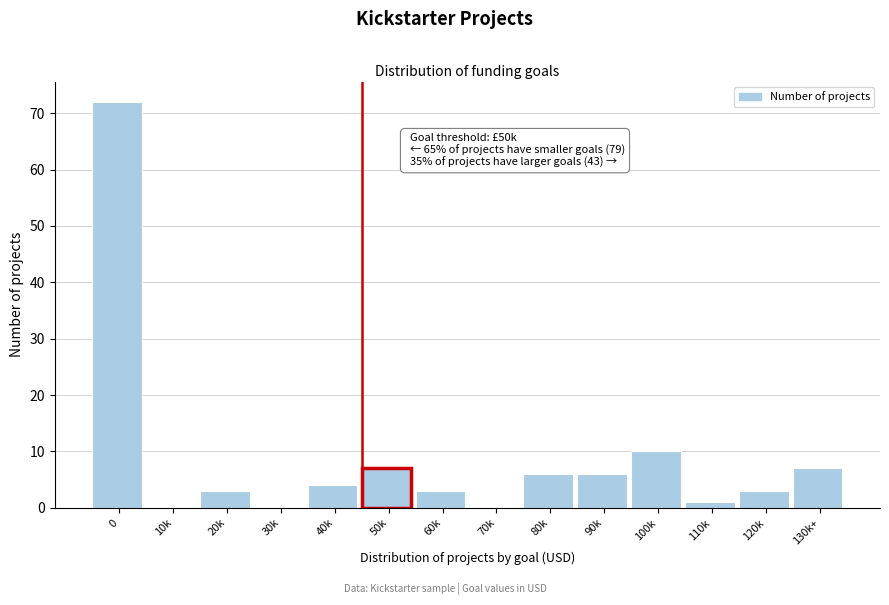

Reading right to left, extract all data points from this chart.

130k+=7	120k=3	110k=1	100k=10	90k=6	80k=6	70k=0	60k=3	50k=7	40k=4	30k=0	20k=3	10k=0	0=72